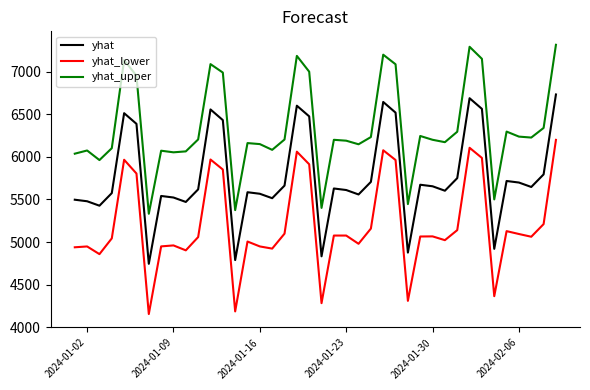

What is the minimum value shown in the chart?

4154.9